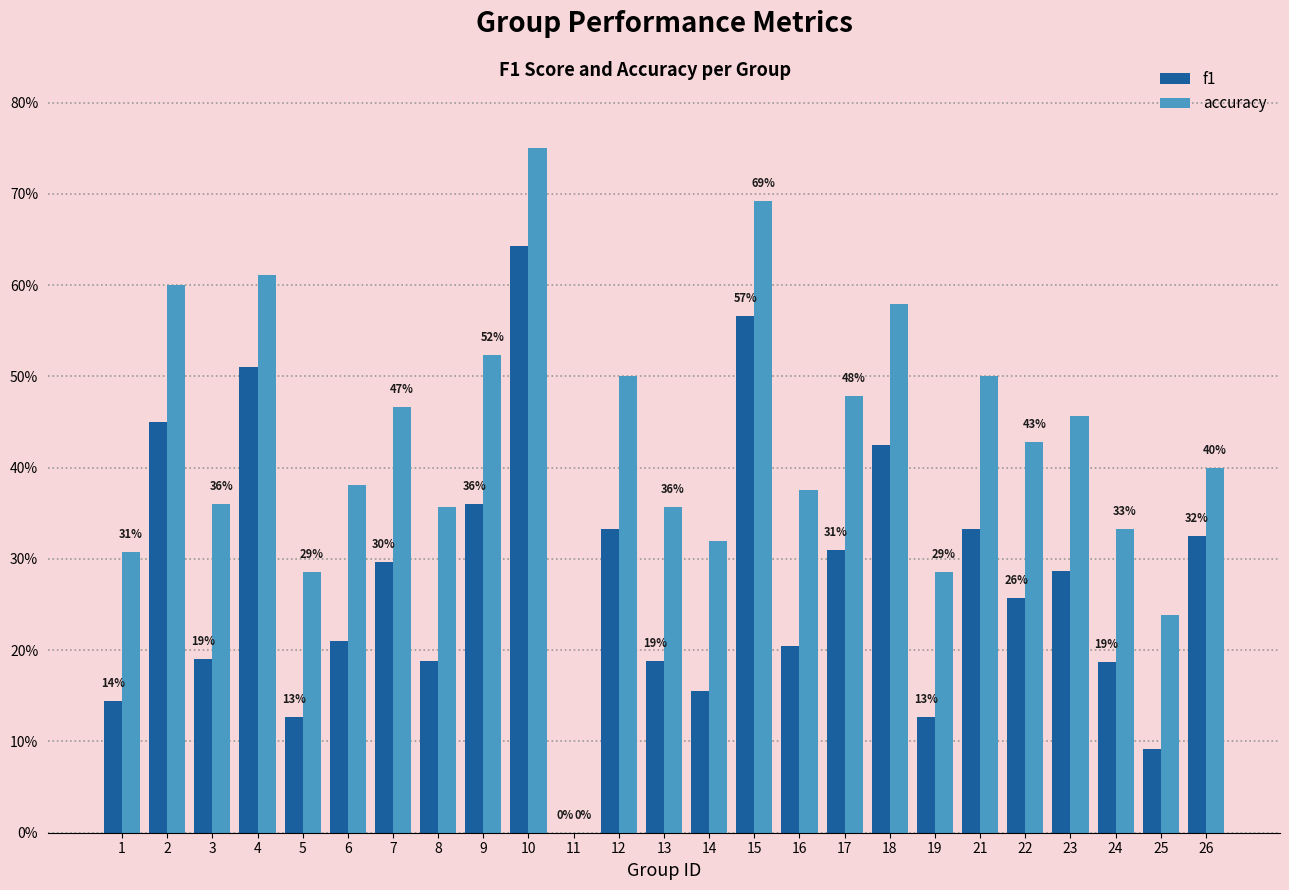

The accuracy series shows 0.9 at 18. True or false?

False